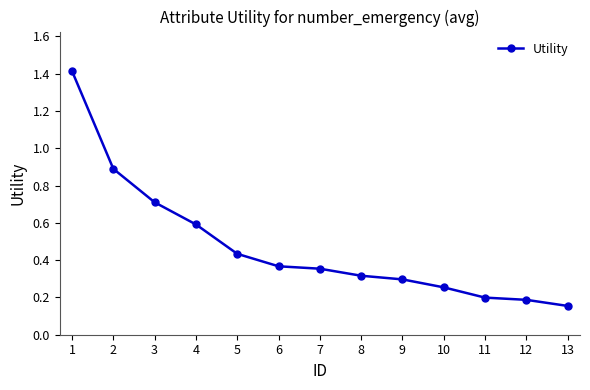

What is the value of the 4th point from the left?

0.6